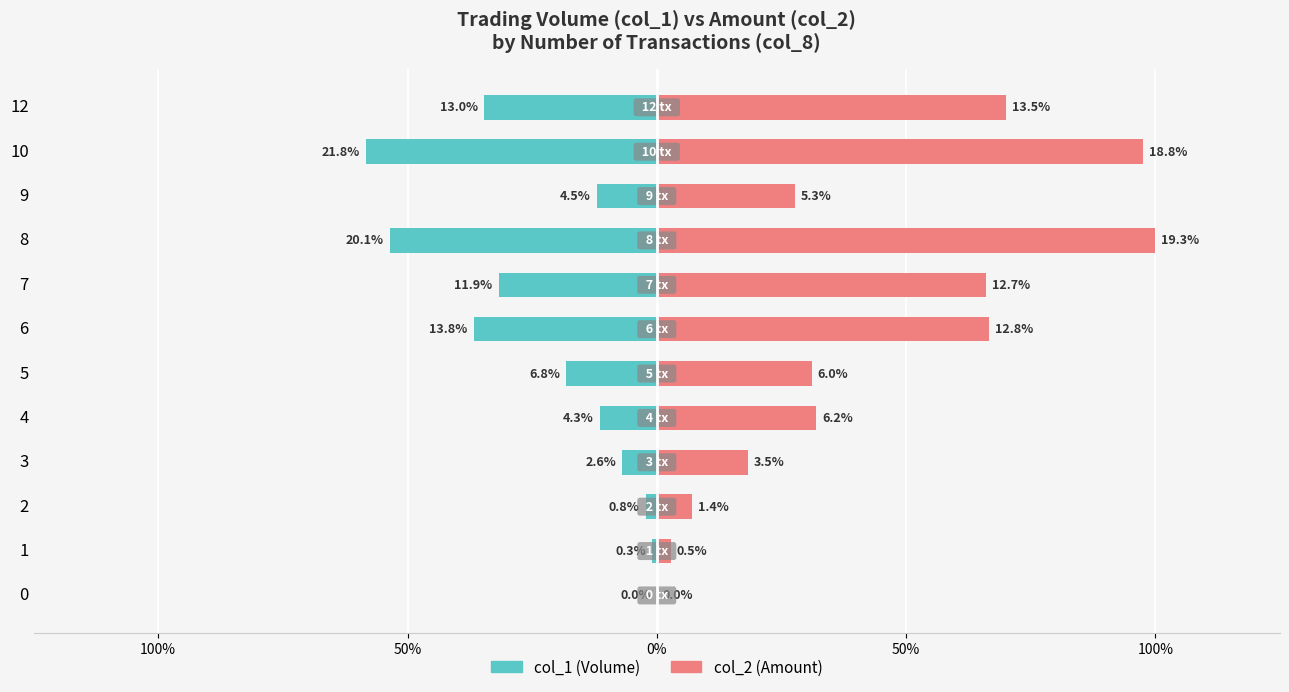

Reading left to right, what are all the values shown in this chart?

col_1 (Volume): 0.0	-0.0	-0.0	-0.1	-0.1	-0.2	-0.4	-0.3	-0.5	-0.1	-0.6	-0.3
col_2 (Amount): 0.0	0.0	0.1	0.2	0.3	0.3	0.7	0.7	1.0	0.3	1.0	0.7